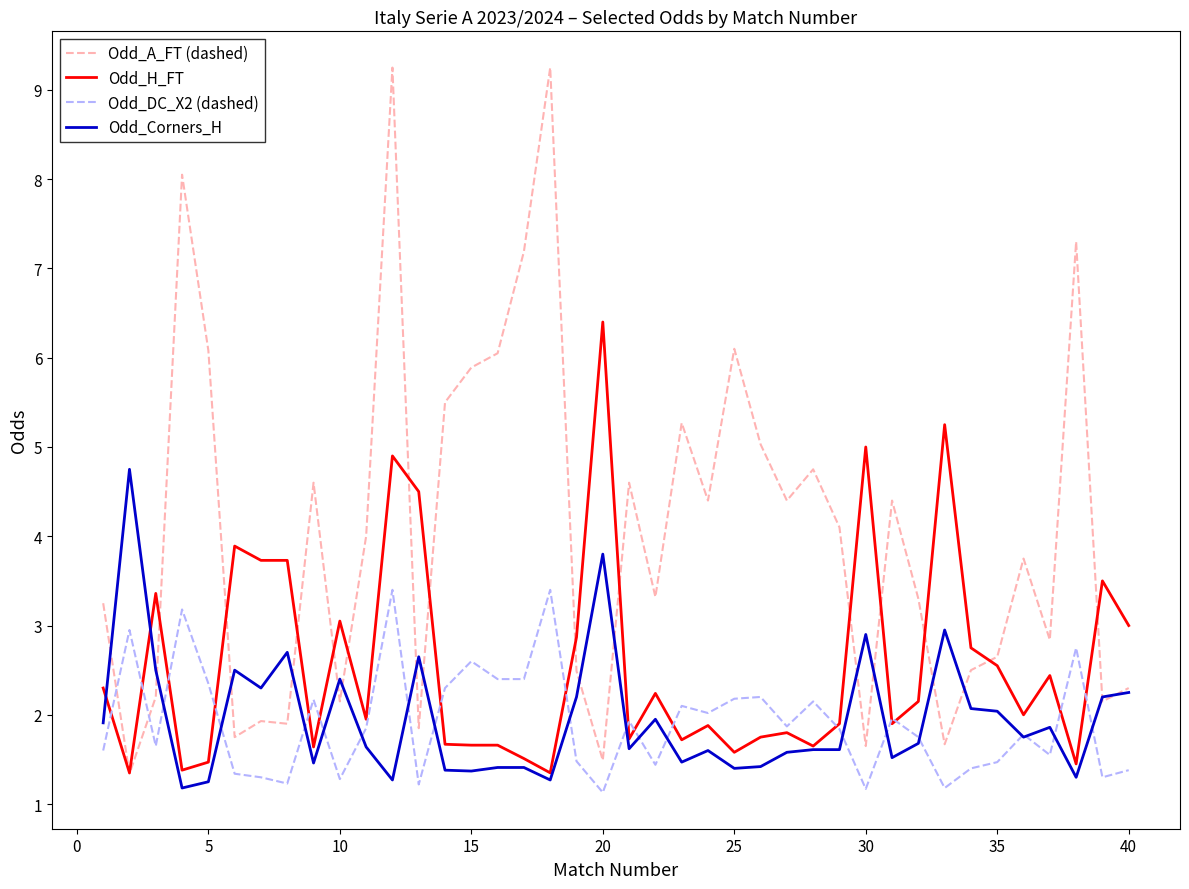

Which series has the largest range (max minus min)?

Odd_A_FT (dashed)